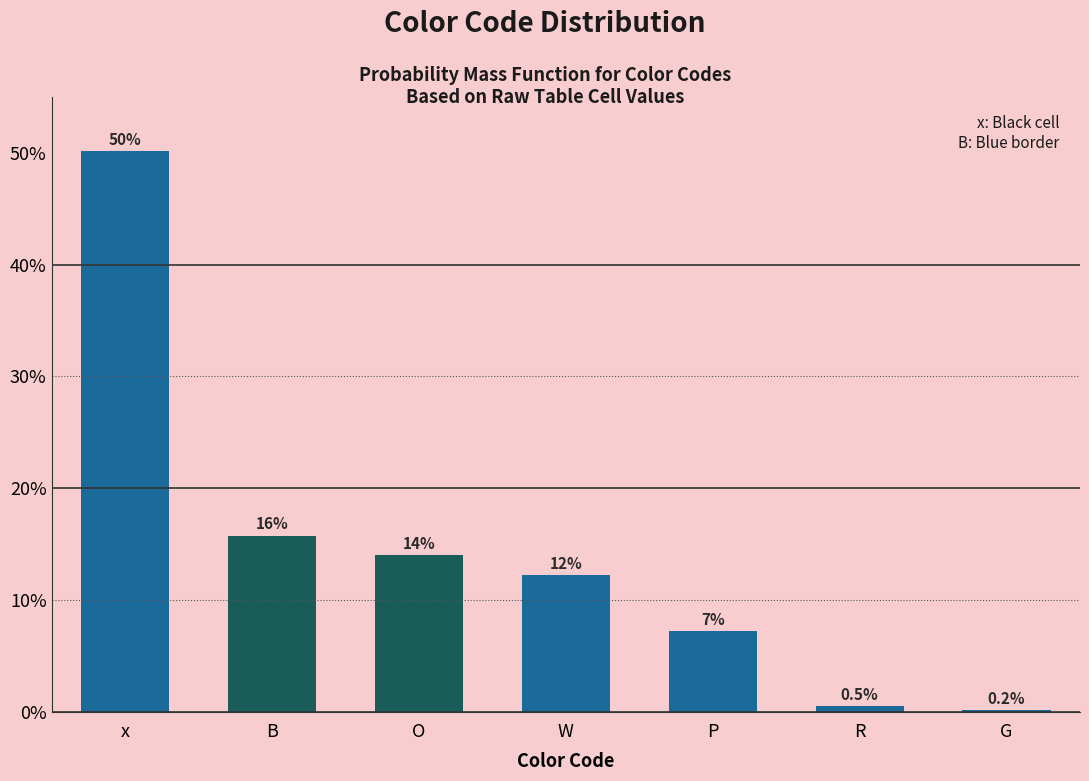

Reading right to left, extract all data points from this chart.

G=0.2	R=0.5	P=7.2	W=12.2	O=14.0	B=15.8	x=50.2